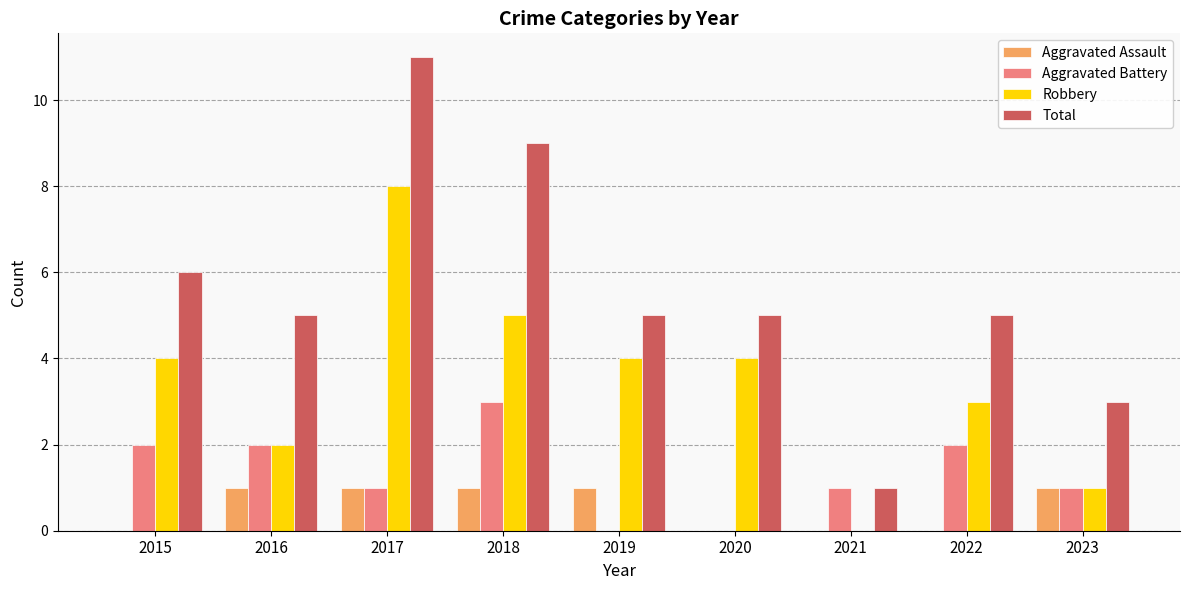

What is the sum of the Total values at 2015 and 2019?

11